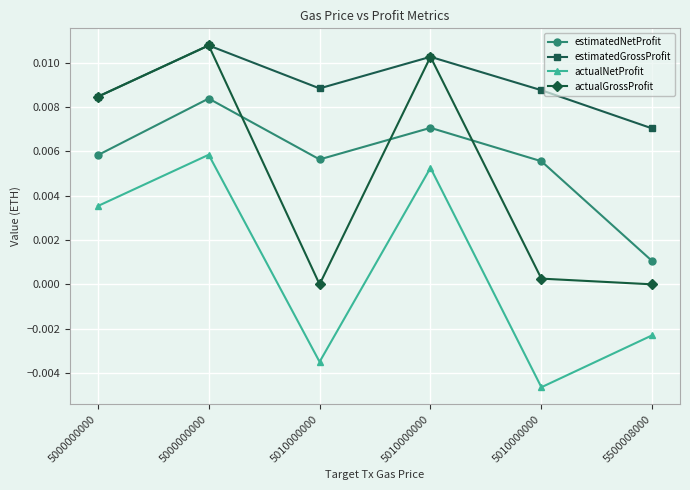

Count the estimatedNetProfit values in the range 0 to 1.

6